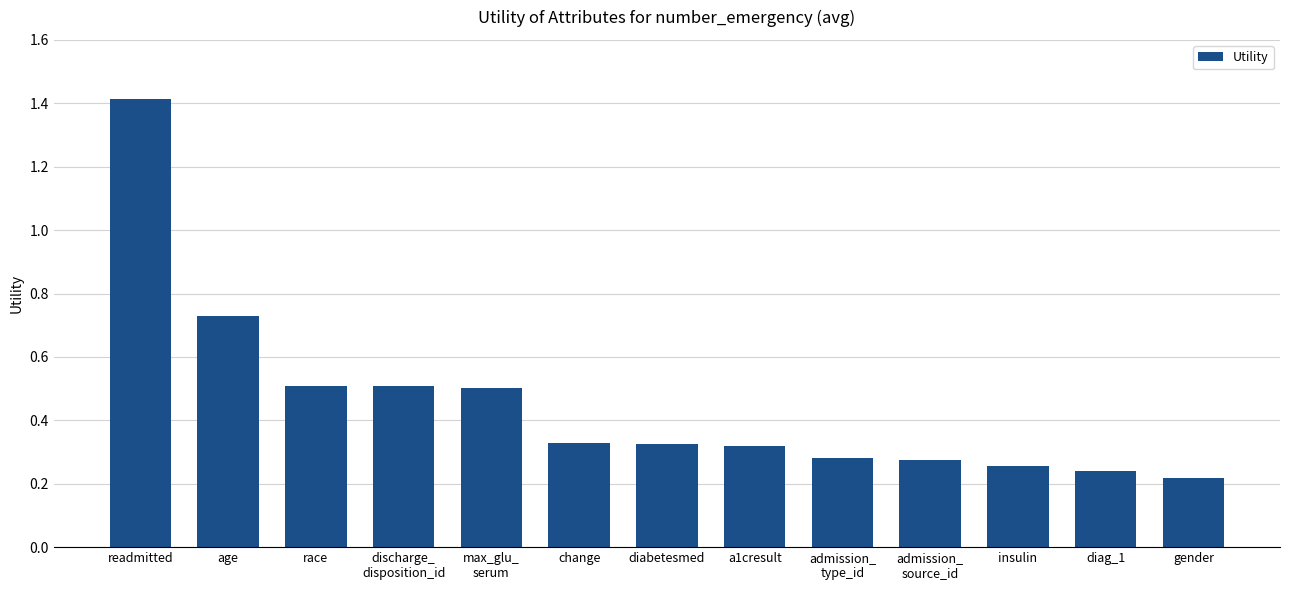

What is the change in value from discharge_
disposition_id to admission_
source_id?

-0.2